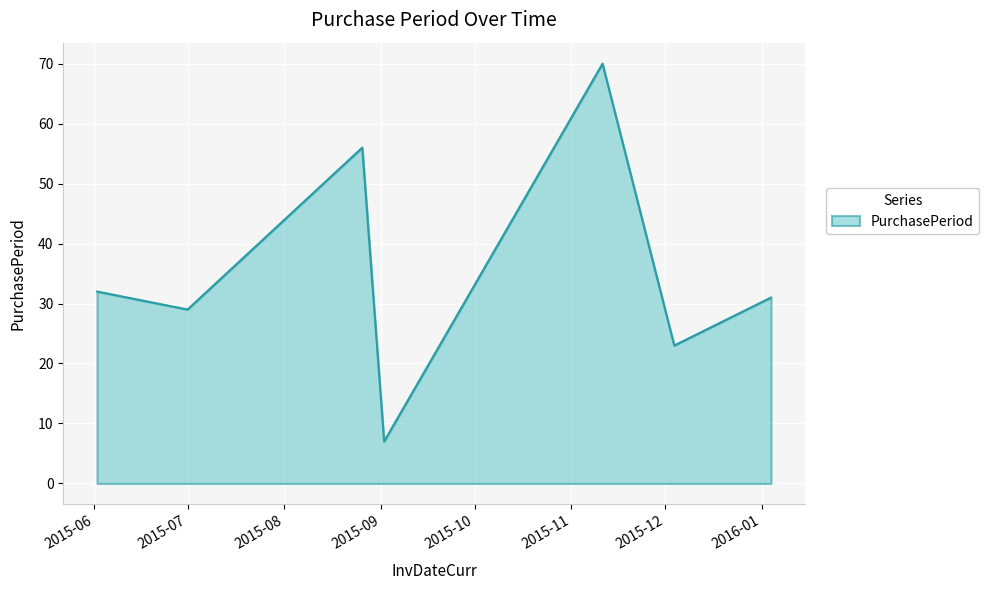

True or false: the data has more than 0 interior local peaks.

True